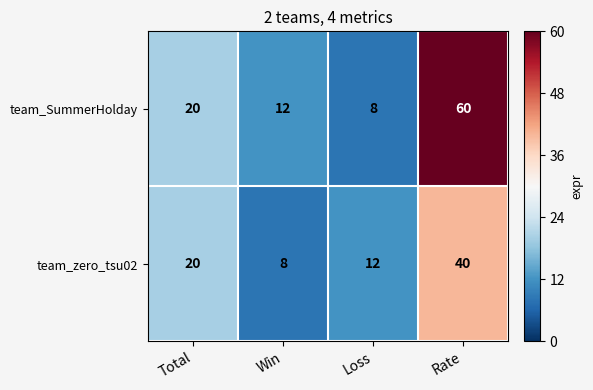

Which series has the widest spread of values?

team_SummerHolday